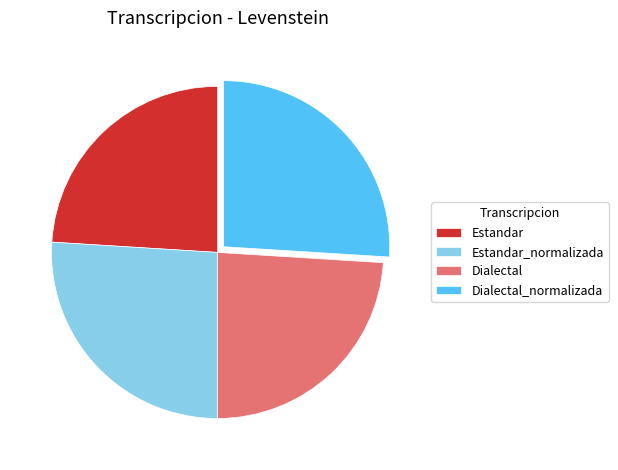

Does Estandar_normalizada account for over 50% of the chart?

No